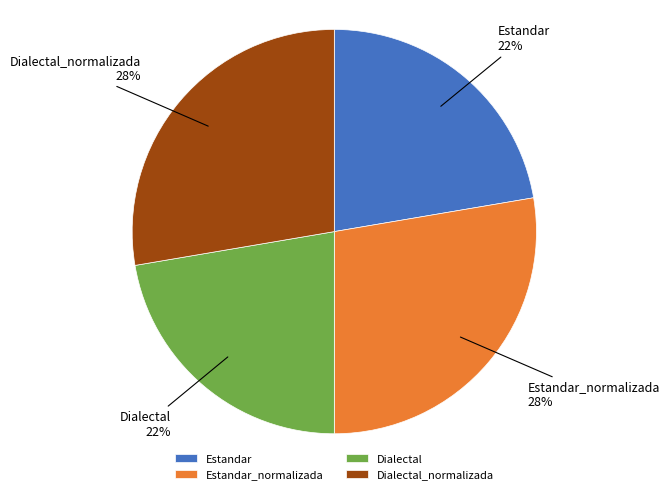

Is Dialectal_normalizada the majority of the pie?

No